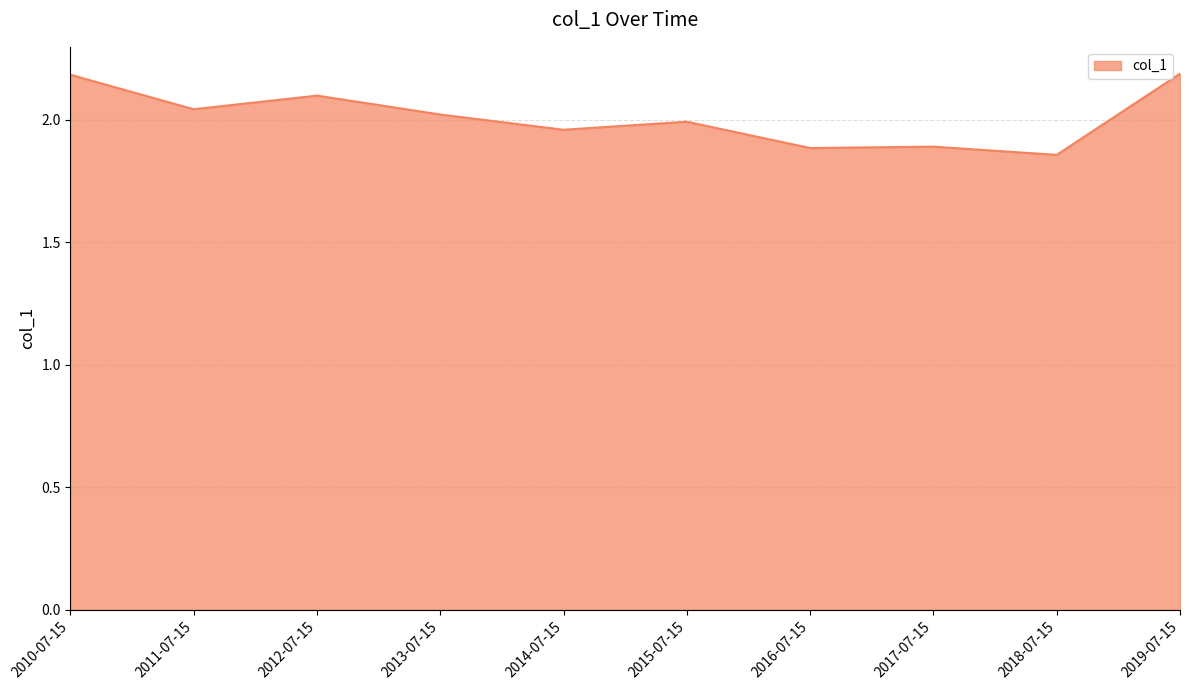

What is the ratio of the value at 2014-07-15 to the value at 2015-07-15?

1.0